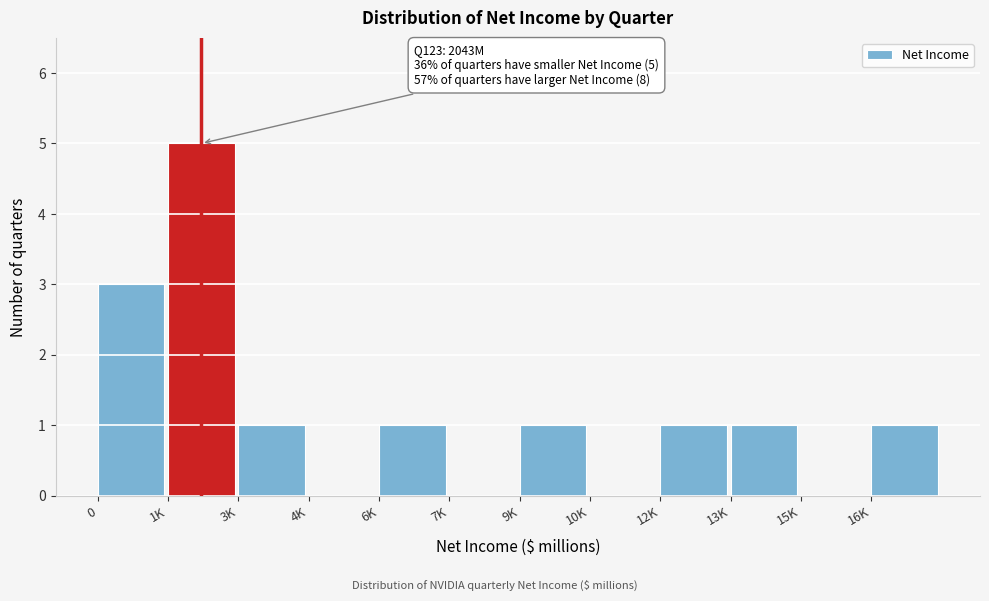

Reading right to left, extract all data points from this chart.

16K=1	15K=0	13K=1	12K=1	10K=0	9K=1	7K=0	6K=1	4K=0	3K=1	1K=5	0=3